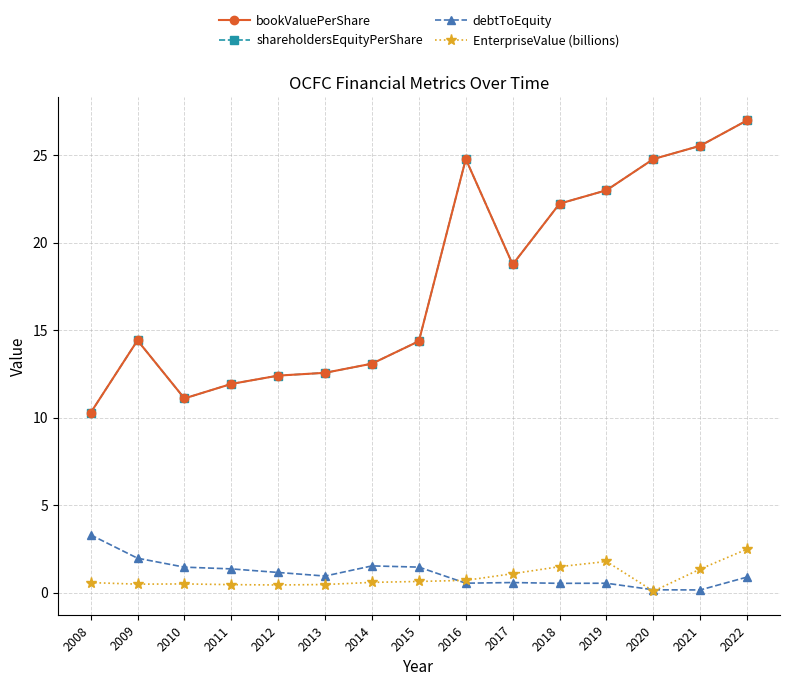

Does the chart have visible grid lines?

Yes